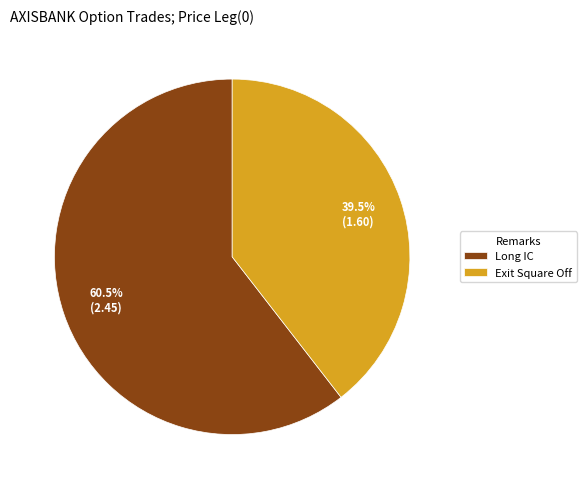

Rank the categories by value from lowest to highest.

Exit Square Off, Long IC